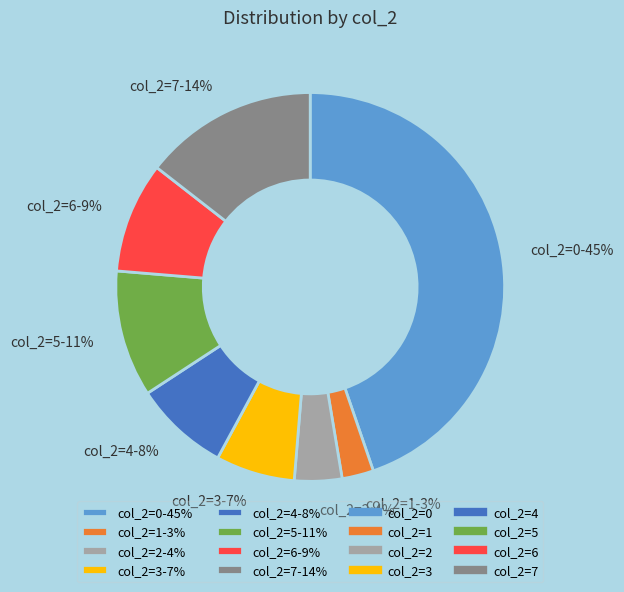

True or false: col_2=2-4% accounts for 13% of the total.

False